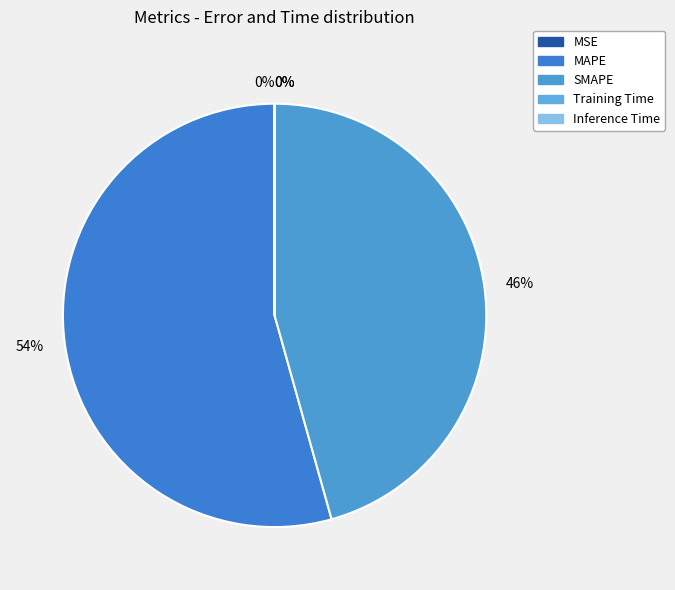

To the nearest percent, what is the difference between the largest and smallest slice percentages?

54%